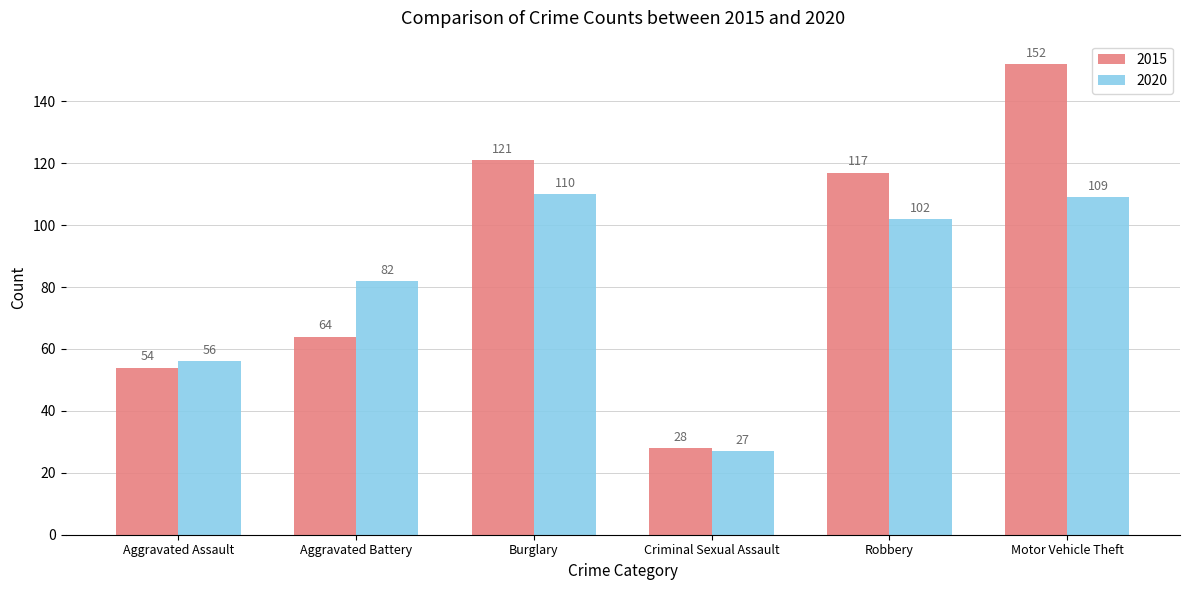

At which category is the sum across all series the highest?

Motor Vehicle Theft